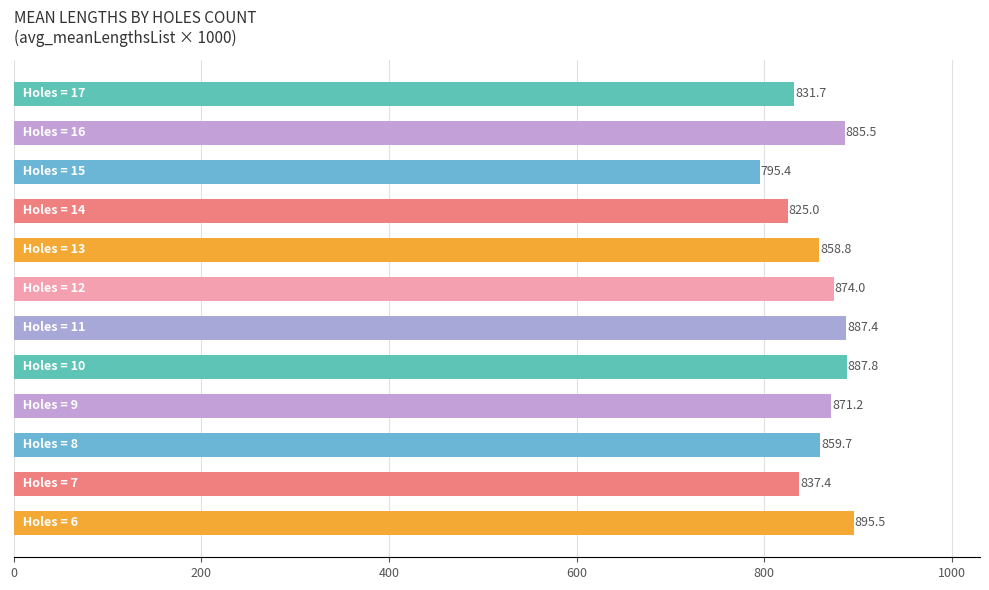

What is the minimum value shown in the chart?

795.4